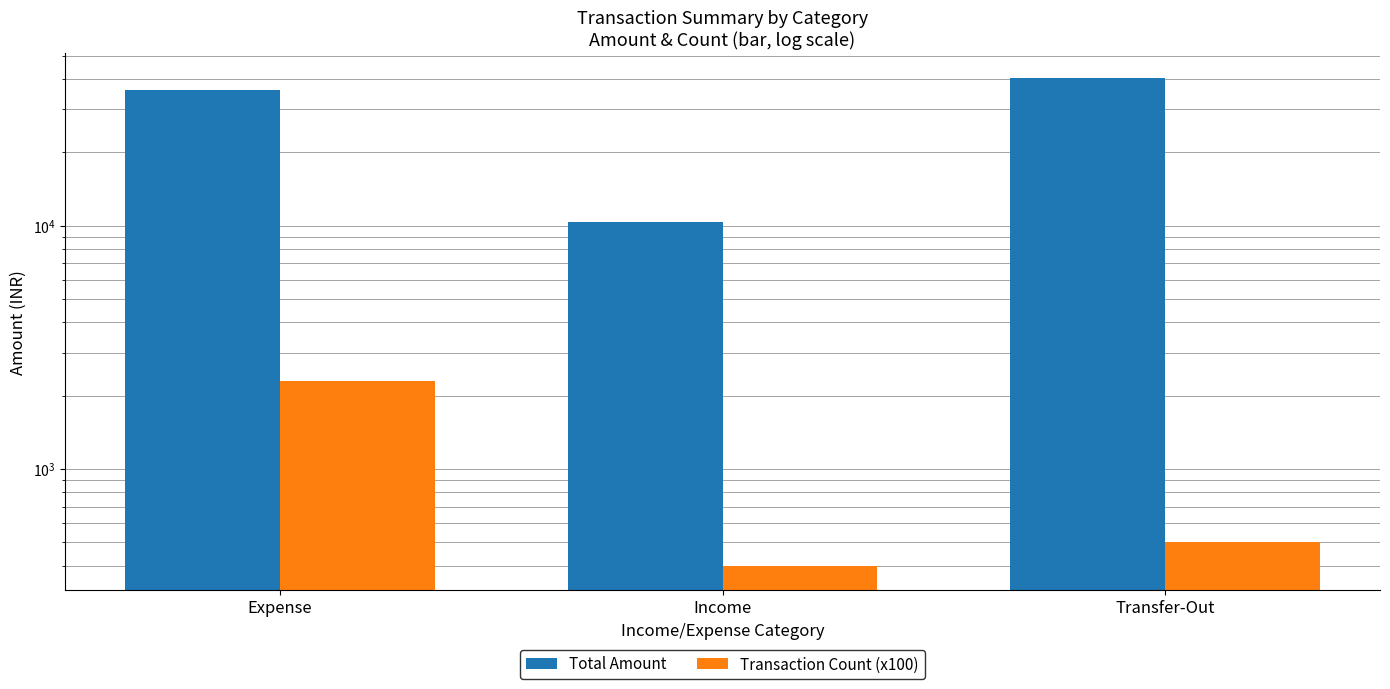

How many distinct data groups are displayed?

2